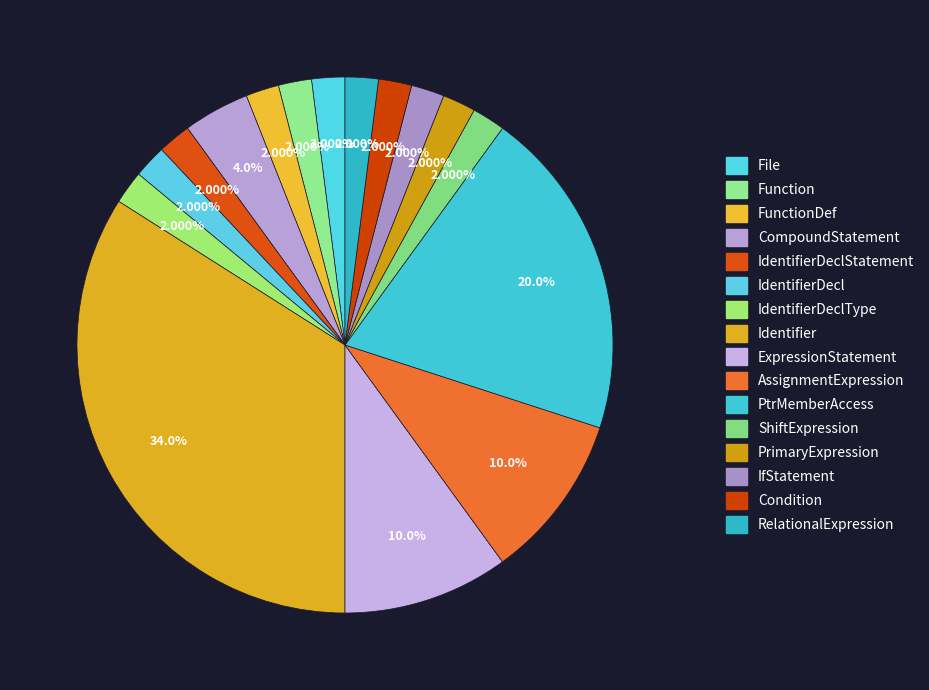

Does any single category account for the majority?

No